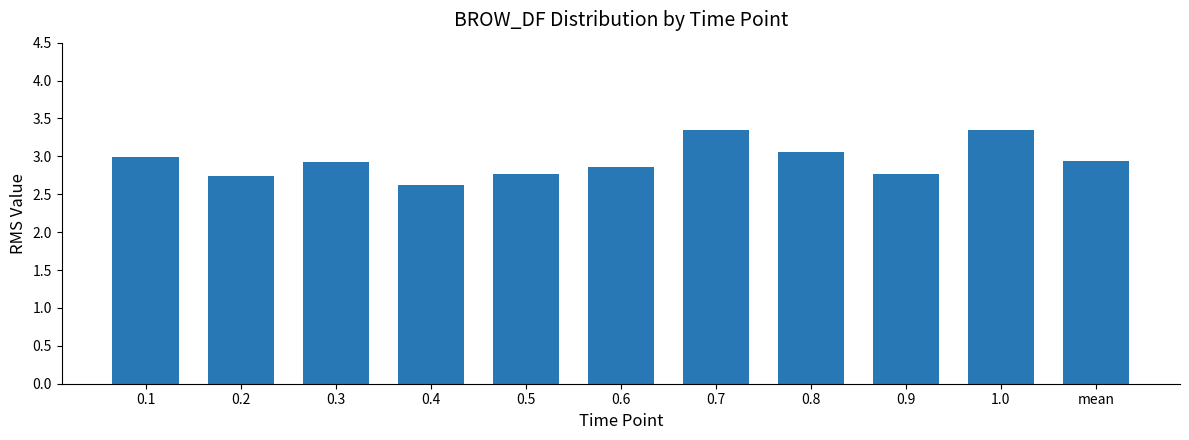

What is the approximate value at 0.3?

2.9